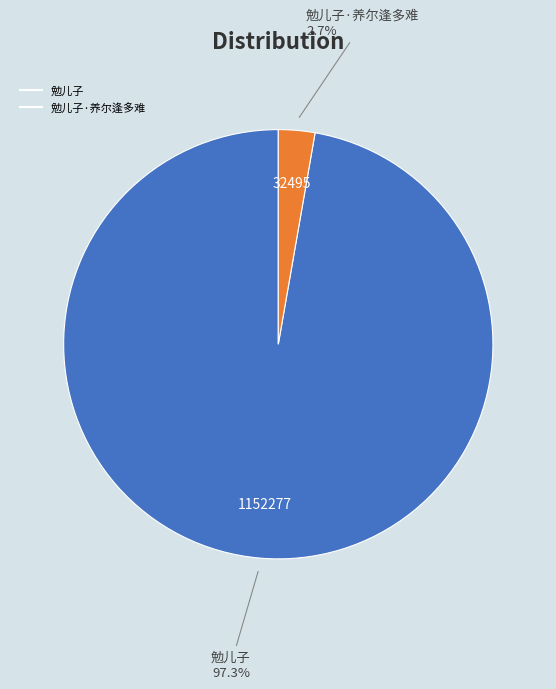

How many segments does this pie chart have?

2